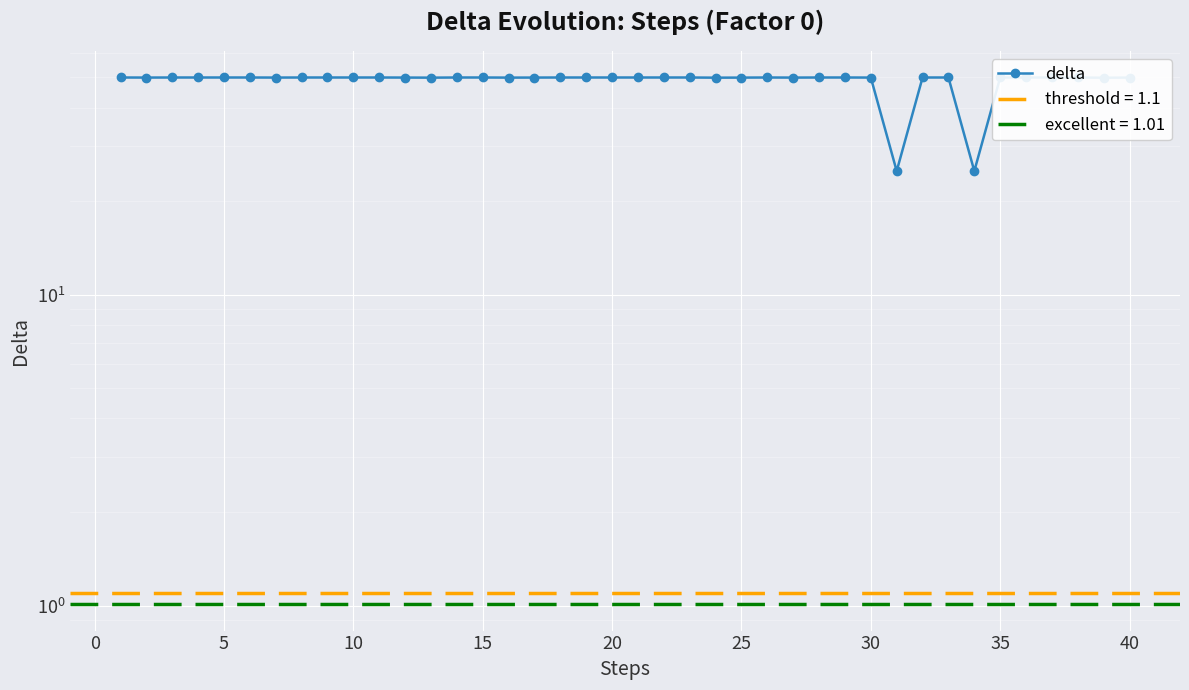

Is it true that the value at 40 is 50.0?

True